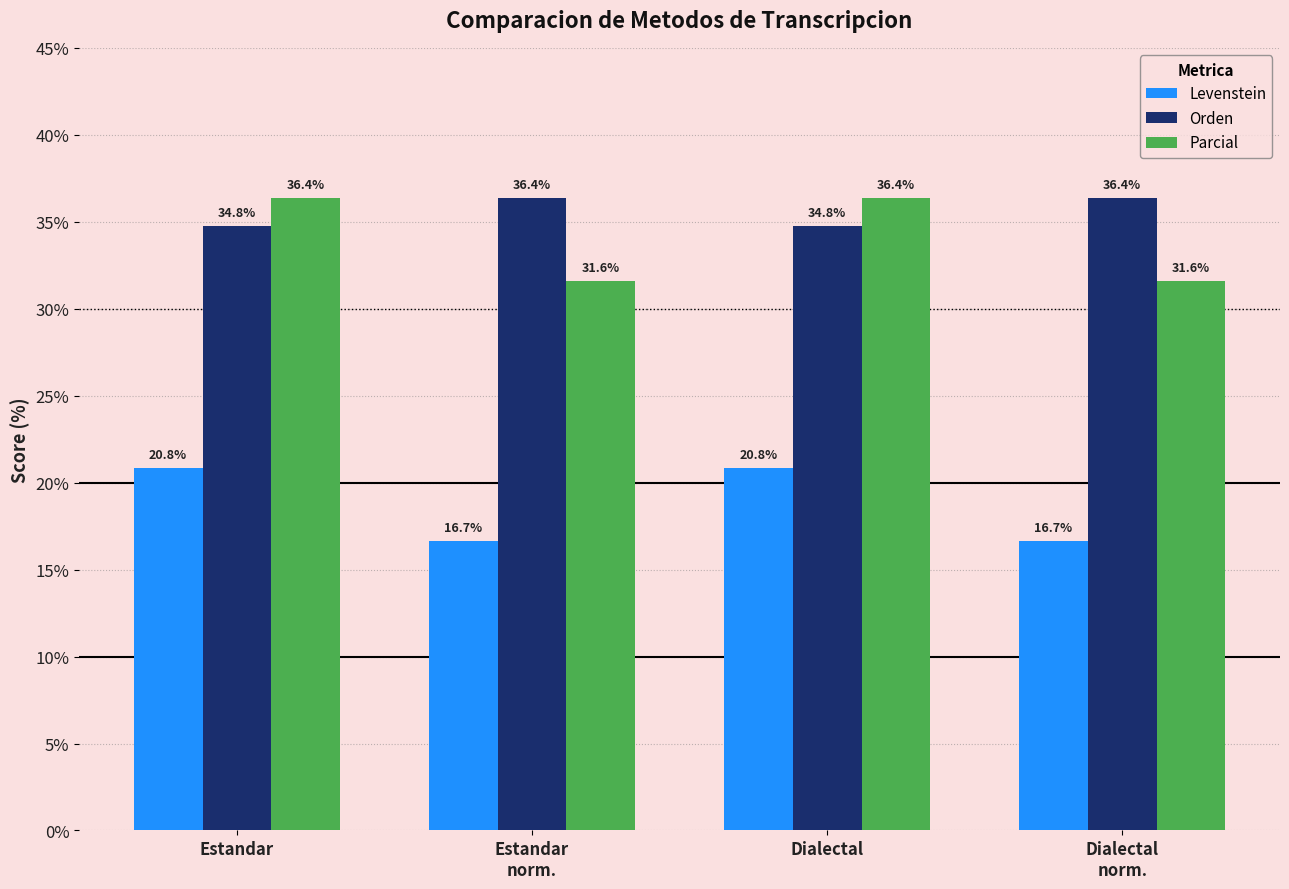

What is the difference between the second highest and minimum values in the Levenstein series?

4.2